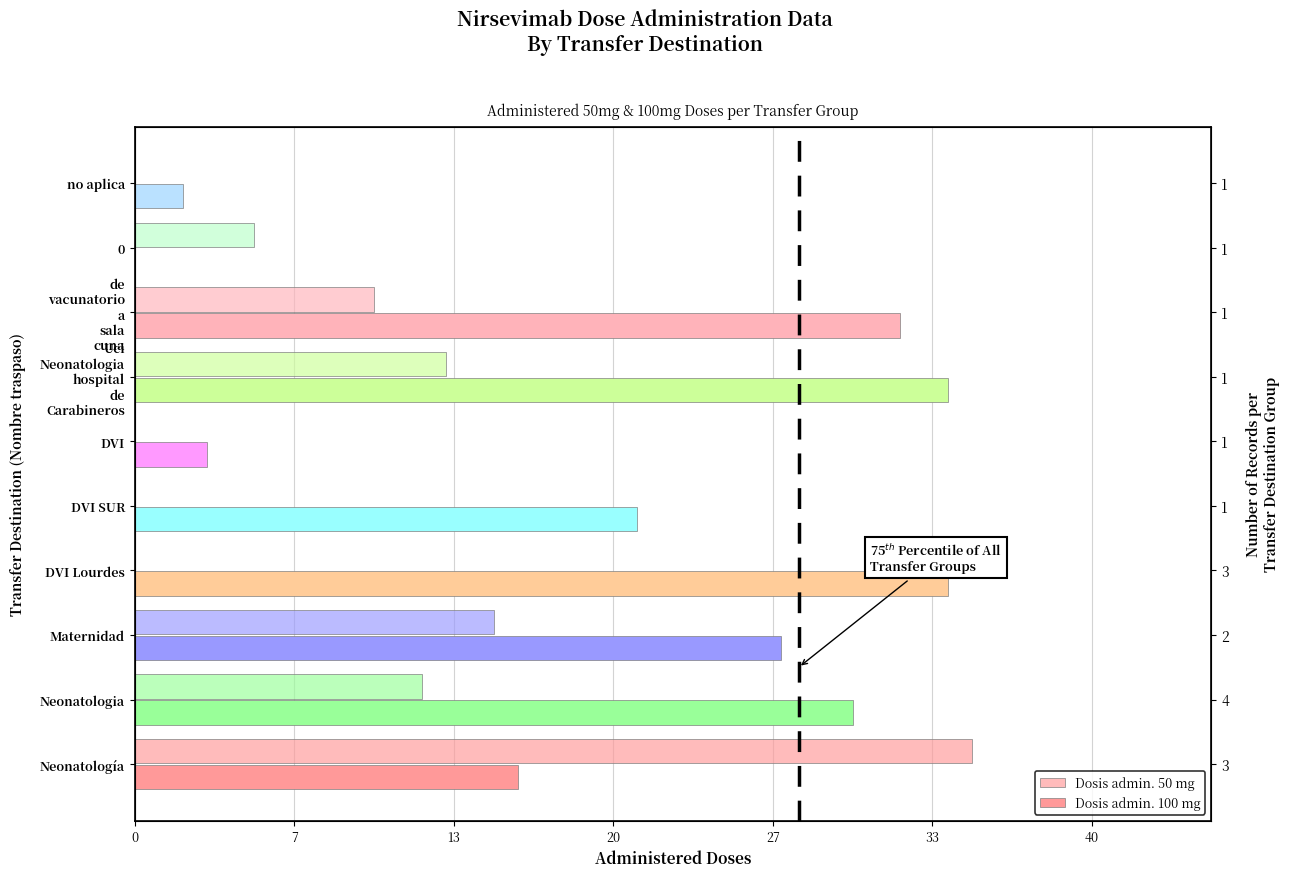

What is the value of the Dosis admin. 100 mg bar at the 3rd from the left?

27